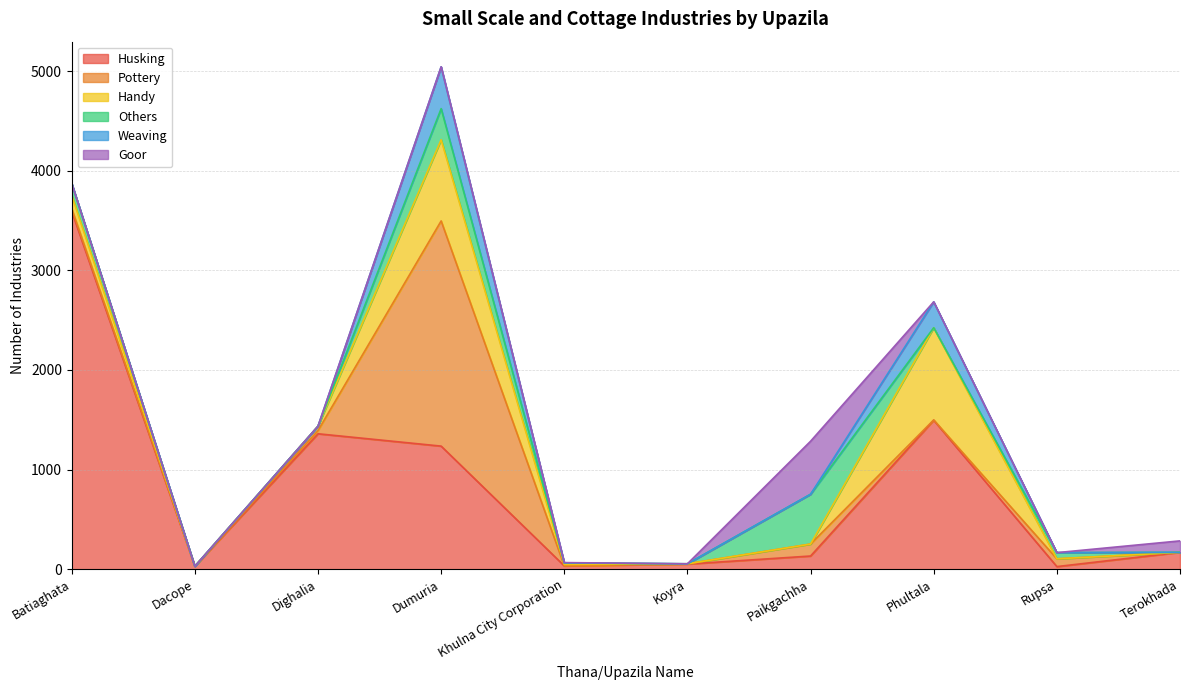

Which series has the largest total across all categories?

Husking